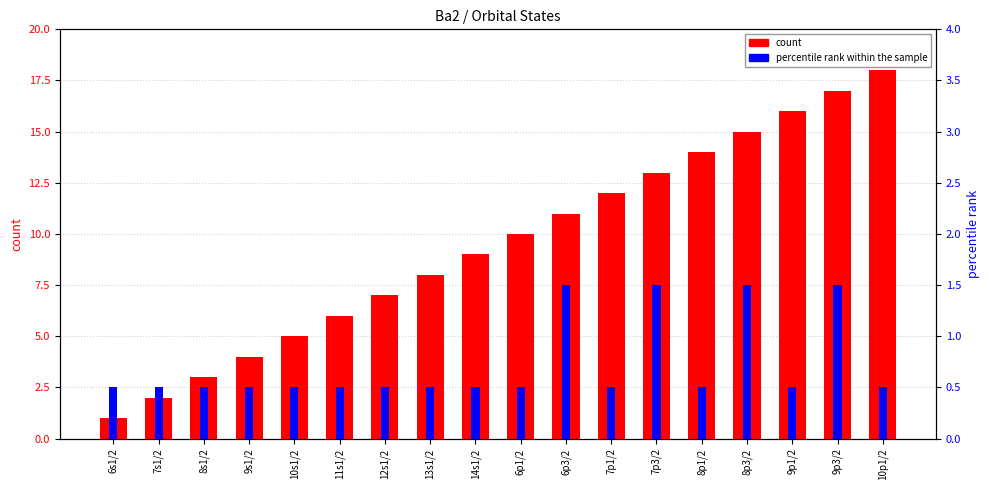

What is the label of the 12th bar from the left?

7p1/2